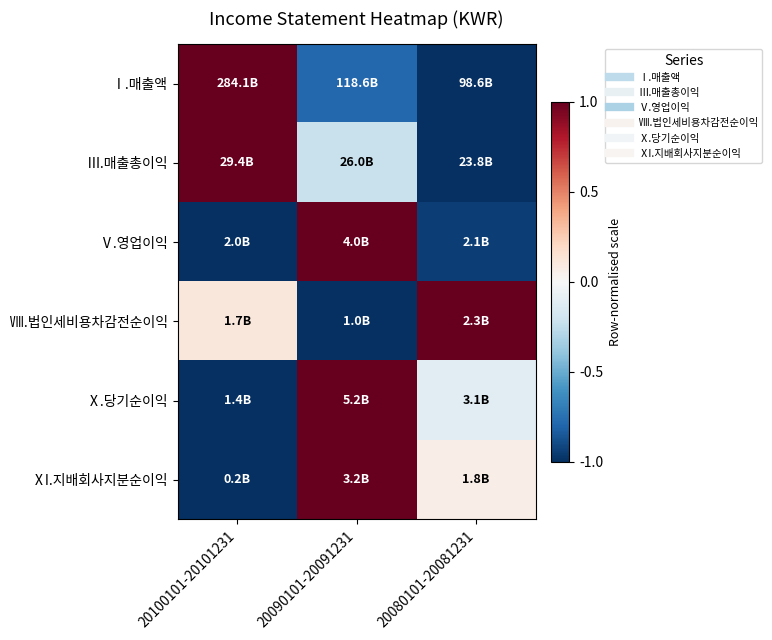

What is the total value across all series at 20100101-20101231?

-0.9